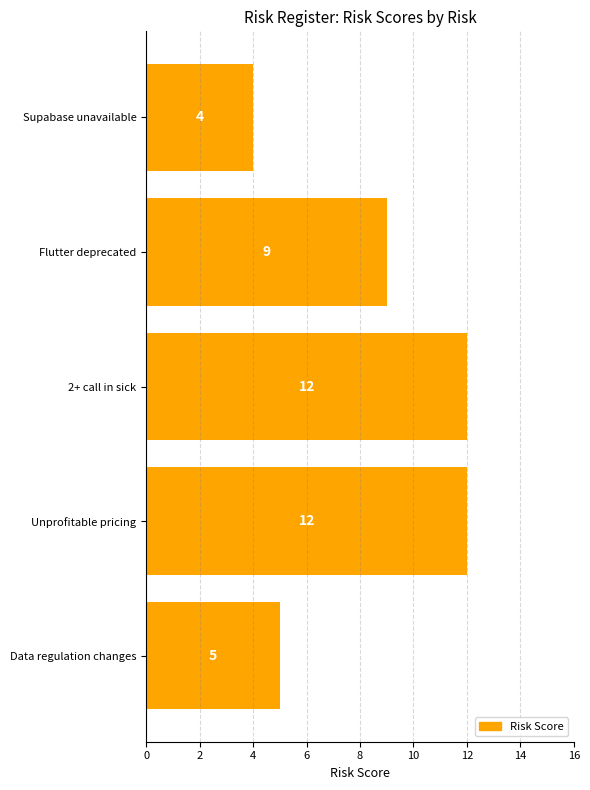

The chart shows a value of 5 at Data regulation changes. True or false?

True